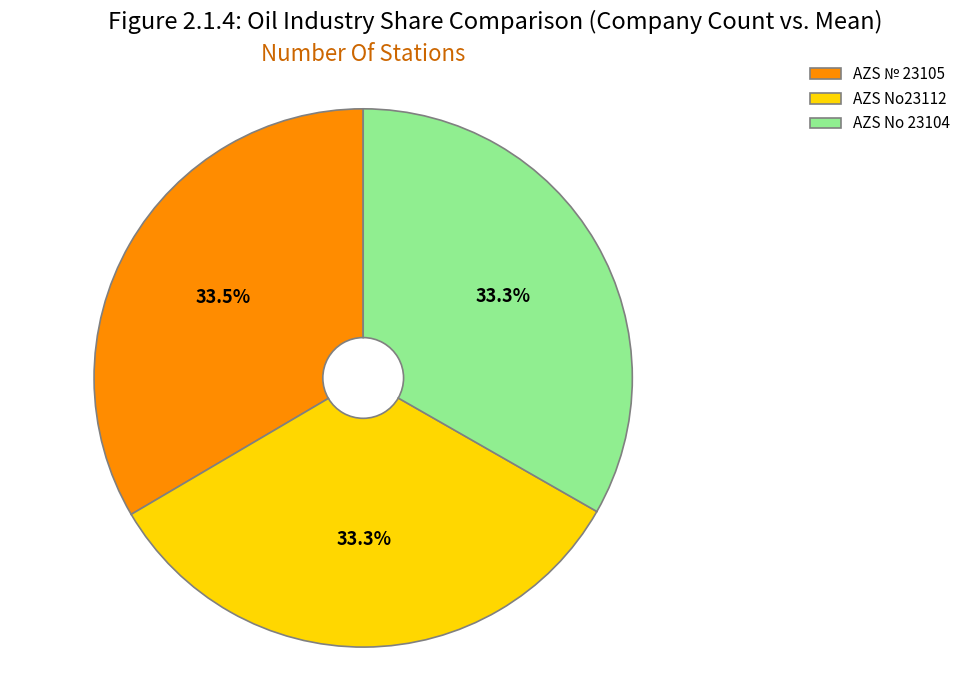

Does any single category account for the majority?

No